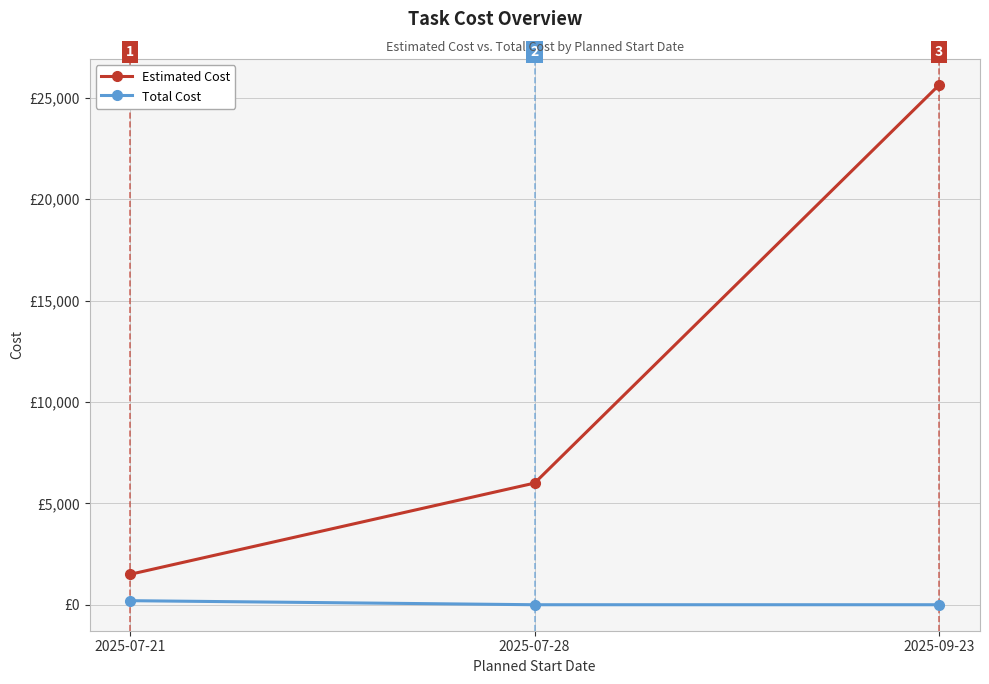

Rank the series by their average value, from lowest to highest.

Total Cost, Estimated Cost